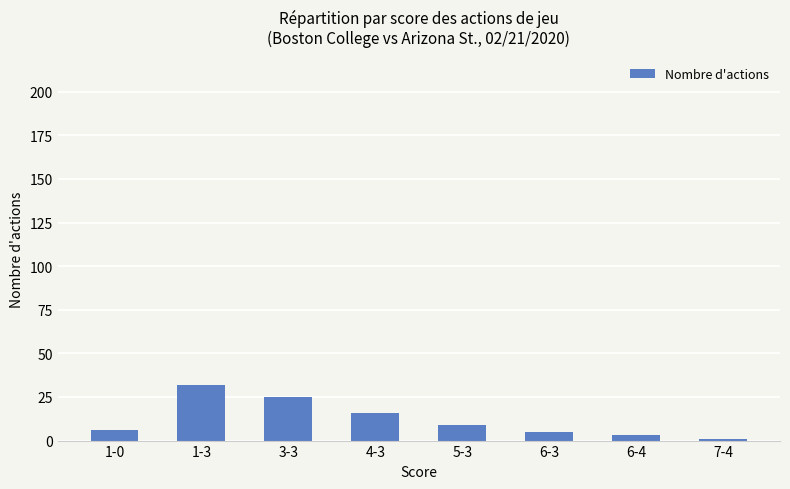

Approximately how many times larger is the value at 6-3 compared to 1-0?

0.8